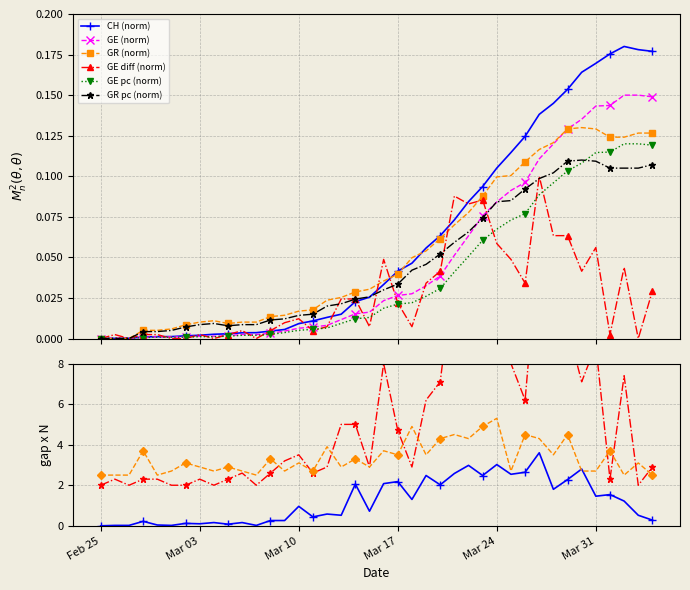

Reading left to right, list all the values displayed in this chart.

CH (norm): 0.0	0.0	0.0	0.0	0.0	0.0	0.0	0.0	0.0	0.0	0.0	0.0	0.0	0.0	0.0	0.0	0.0	0.0	0.0	0.0	0.0	0.0	0.0	0.1	0.1	0.1	0.1	0.1	0.1	0.1	0.1	0.1	0.1	0.2	0.2	0.2	0.2	0.2	0.2	0.2
GE (norm): 0.0	0.0	0.0	0.0	0.0	0.0	0.0	0.0	0.0	0.0	0.0	0.0	0.0	0.0	0.0	0.0	0.0	0.0	0.0	0.0	0.0	0.0	0.0	0.0	0.0	0.1	0.1	0.1	0.1	0.1	0.1	0.1	0.1	0.1	0.1	0.1	0.1	0.1	0.1	0.1
GE pc (norm): 0.0	0.0	0.0	0.0	0.0	0.0	0.0	0.0	0.0	0.0	0.0	0.0	0.0	0.0	0.0	0.0	0.0	0.0	0.0	0.0	0.0	0.0	0.0	0.0	0.0	0.0	0.1	0.1	0.1	0.1	0.1	0.1	0.1	0.1	0.1	0.1	0.1	0.1	0.1	0.1
GR (norm): 0.0	0.0	0.0	0.0	0.0	0.0	0.0	0.0	0.0	0.0	0.0	0.0	0.0	0.0	0.0	0.0	0.0	0.0	0.0	0.0	0.0	0.0	0.0	0.1	0.1	0.1	0.1	0.1	0.1	0.1	0.1	0.1	0.1	0.1	0.1	0.1	0.1	0.1	0.1	0.1
GR pc (norm): 0.0	0.0	0.0	0.0	0.0	0.0	0.0	0.0	0.0	0.0	0.0	0.0	0.0	0.0	0.0	0.0	0.0	0.0	0.0	0.0	0.0	0.0	0.0	0.0	0.1	0.1	0.1	0.1	0.1	0.1	0.1	0.1	0.1	0.1	0.1	0.1	0.1	0.1	0.1	0.1
GE diff (norm): 0.0	0.0	0.0	0.0	0.0	0.0	0.0	0.0	0.0	0.0	0.0	0.0	0.0	0.0	0.0	0.0	0.0	0.0	0.0	0.0	0.0	0.0	0.0	0.0	0.0	0.1	0.1	0.1	0.1	0.0	0.0	0.1	0.1	0.1	0.0	0.1	0.0	0.0	0.0	0.0